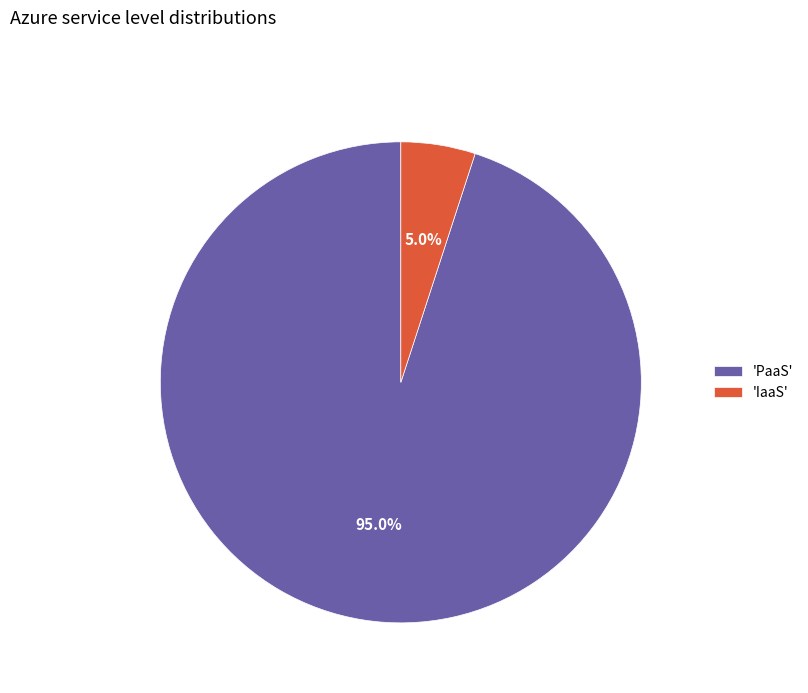

Is there any slice that represents more than half of the pie?

Yes